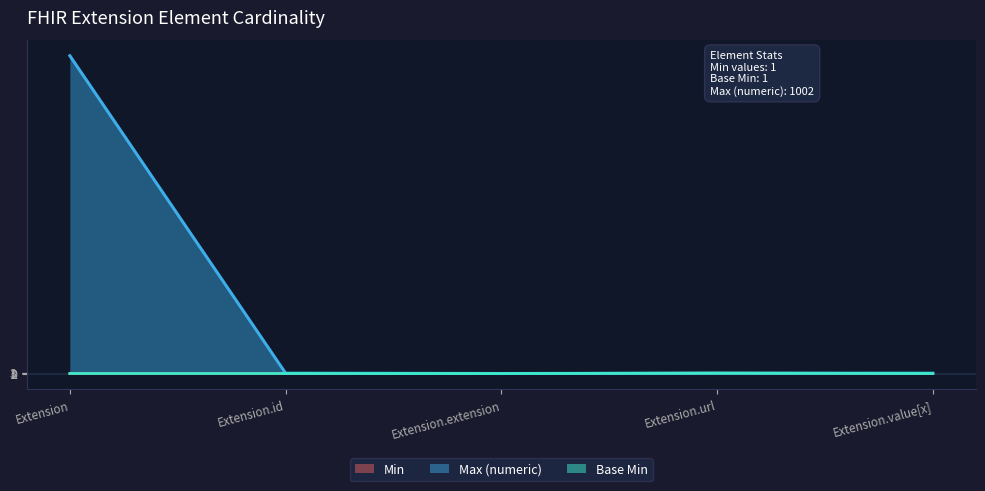

What is the label of the 4th point from the right?

Extension.id